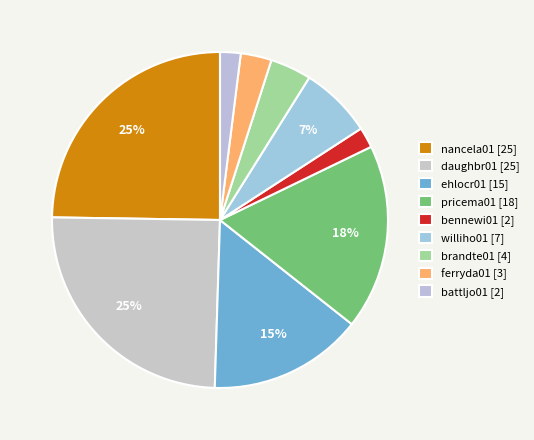

To the nearest percent, what portion does ferryda01 represent?

3%